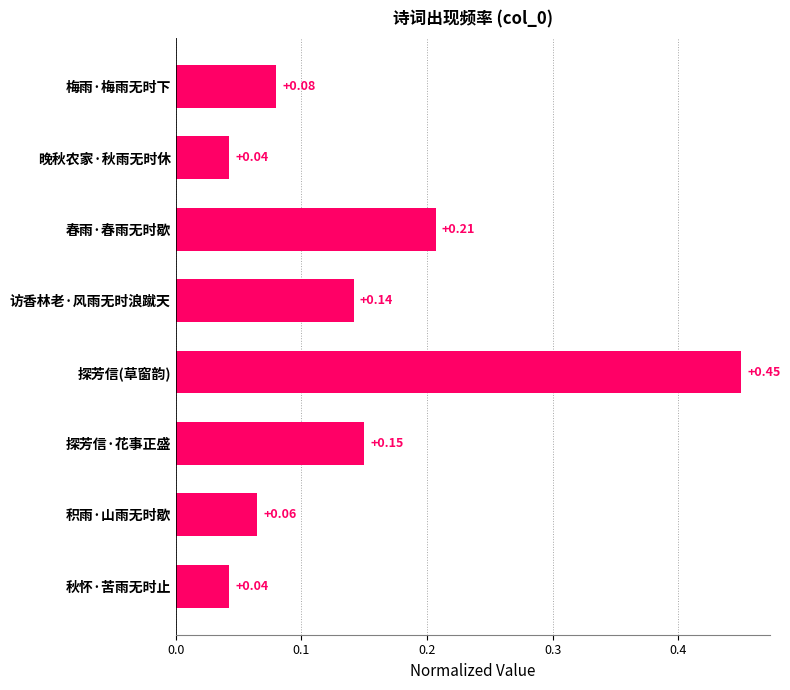

What is the label of the 1st bar from the top?

梅雨·梅雨无时下